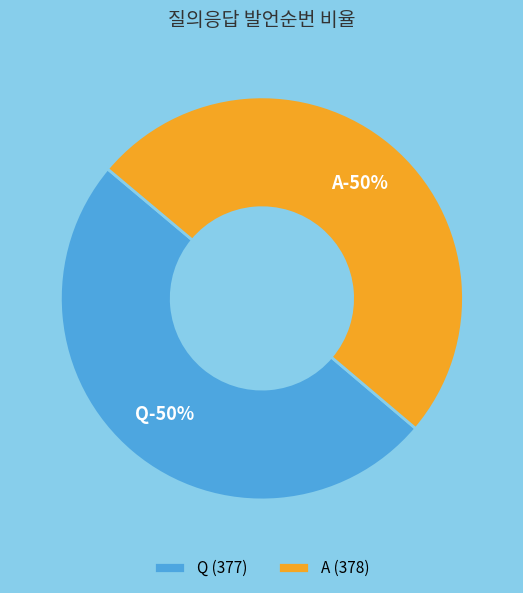

Count the number of slices in the pie.

2